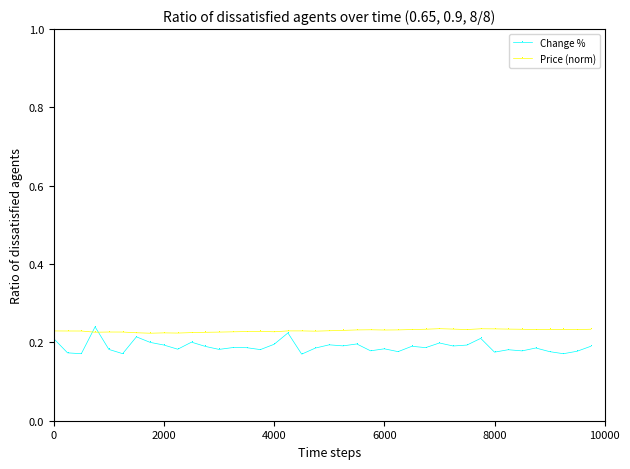

True or false: Price (norm) has more than 2 interior local peaks.

True